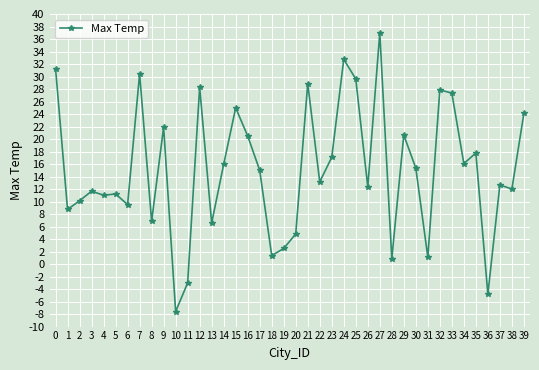

What is the average value?

15.1